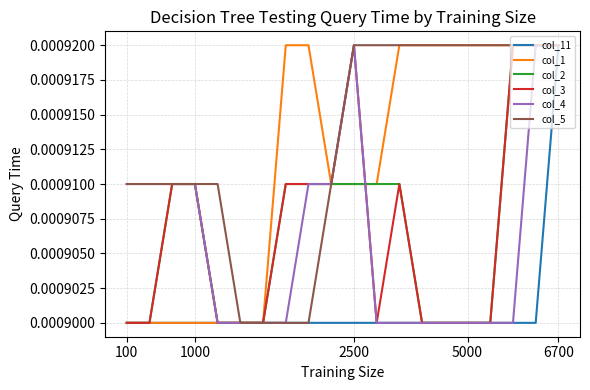

True or false: col_11 and col_3 intersect in this chart.

False